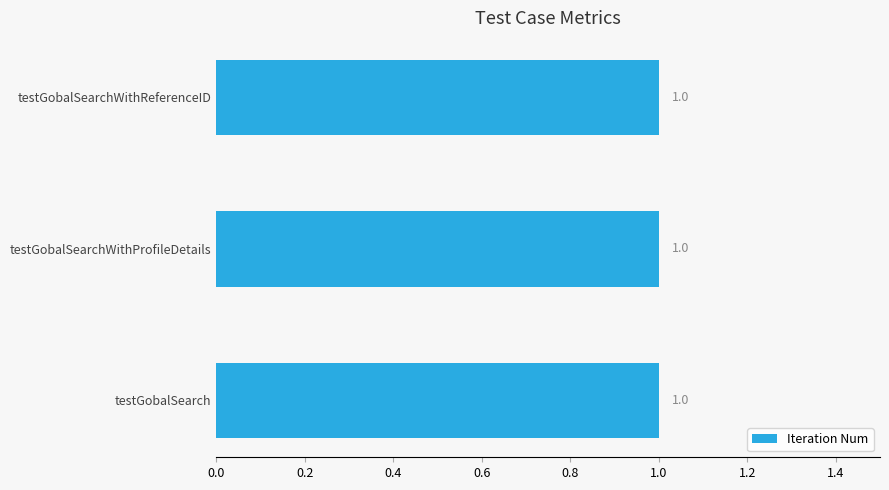

Read the Iteration Num value at testGobalSearch.

1